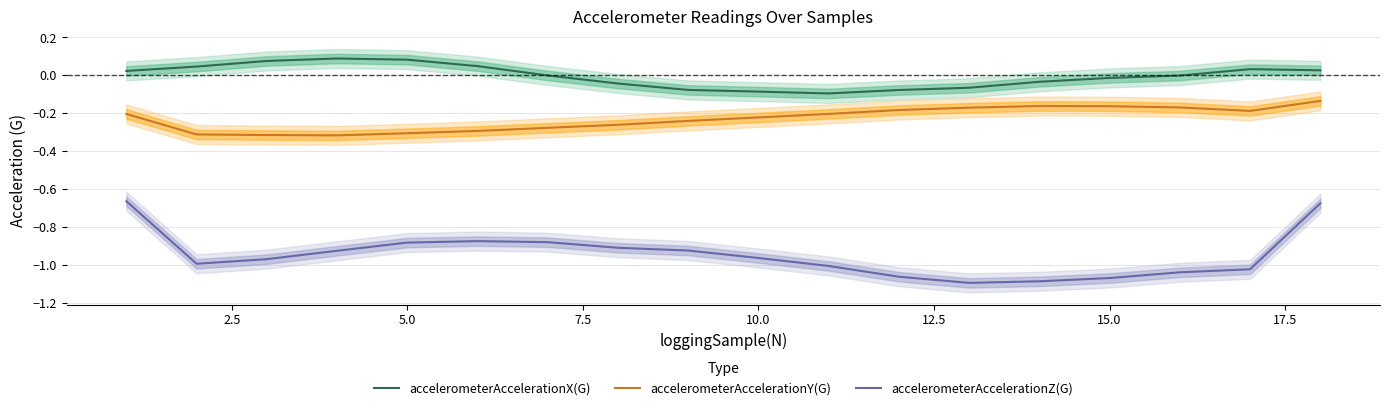

True or false: accelerometerAccelerationZ(G) and accelerometerAccelerationX(G) cross at least once.

False